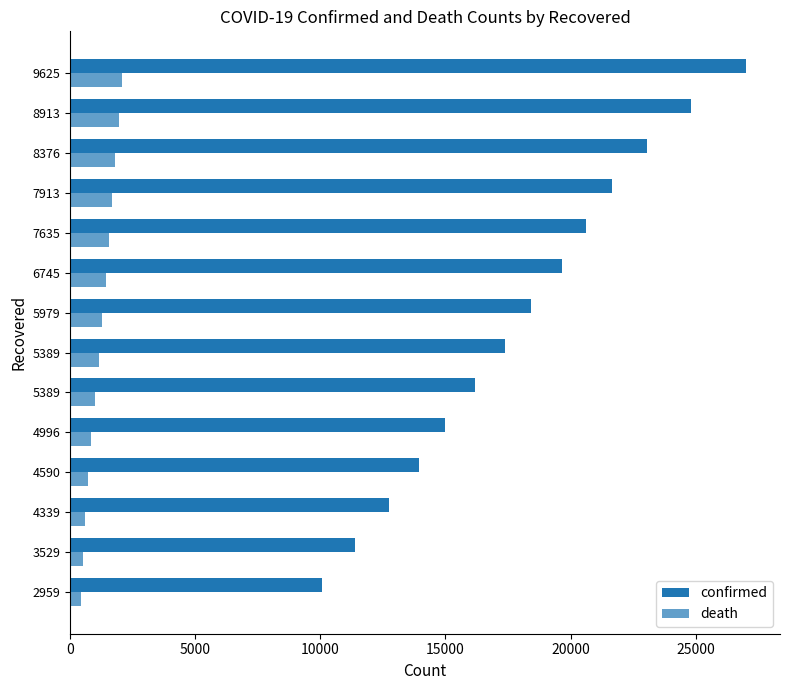

How many data points does each series have?

14